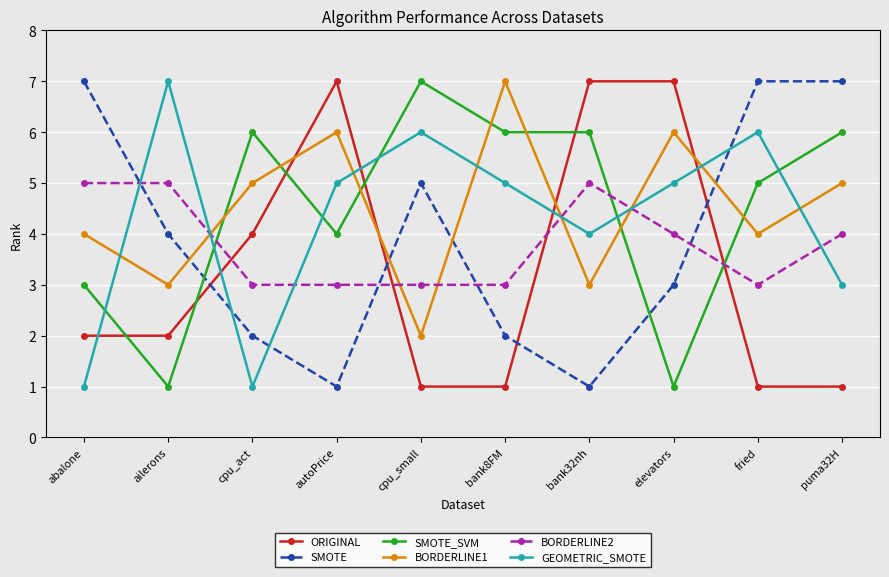

Where is the first local maximum for GEOMETRIC_SMOTE?

ailerons